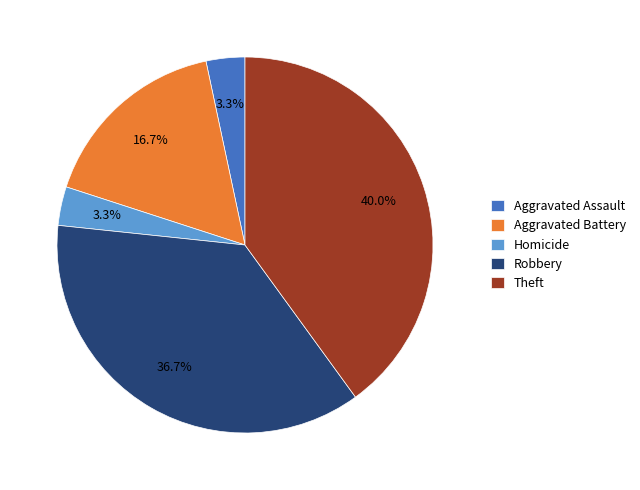

To the nearest percent, what percentage of the pie is Robbery?

37%